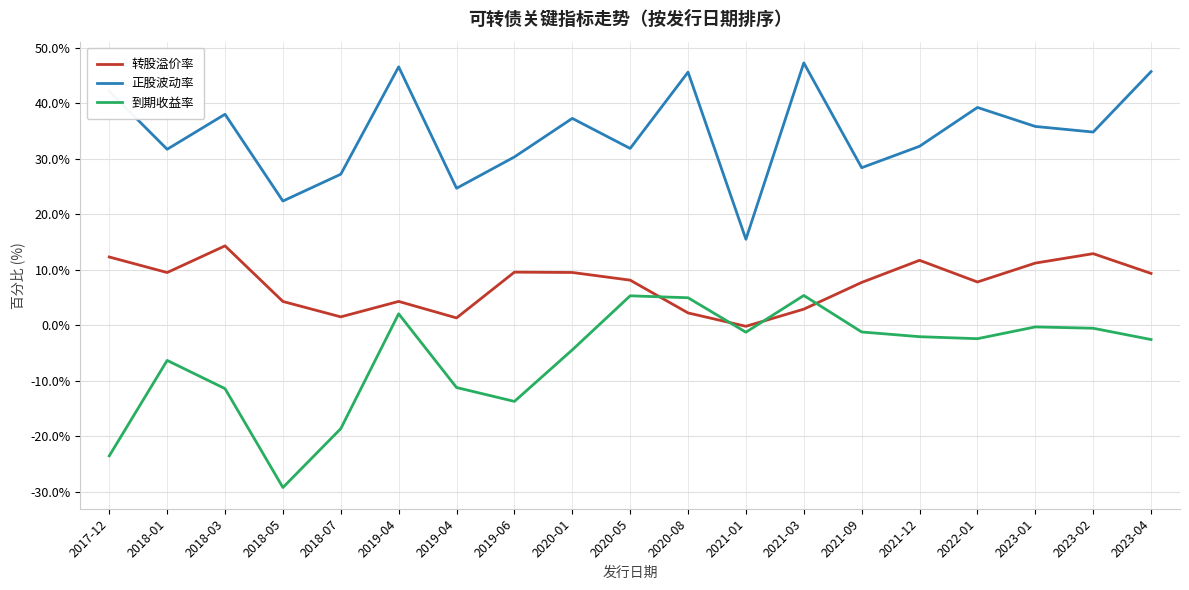

Is this an area chart (filled region under the line)?

No